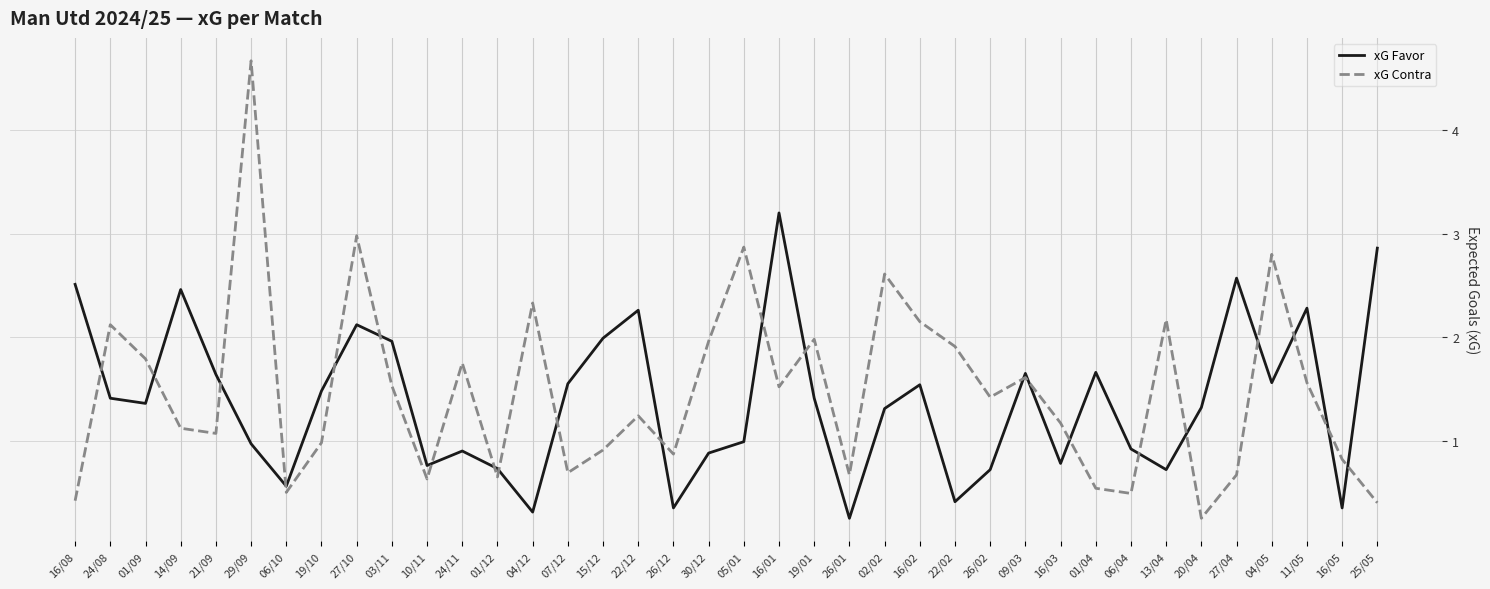

What is the maximum value shown in the chart?

4.7